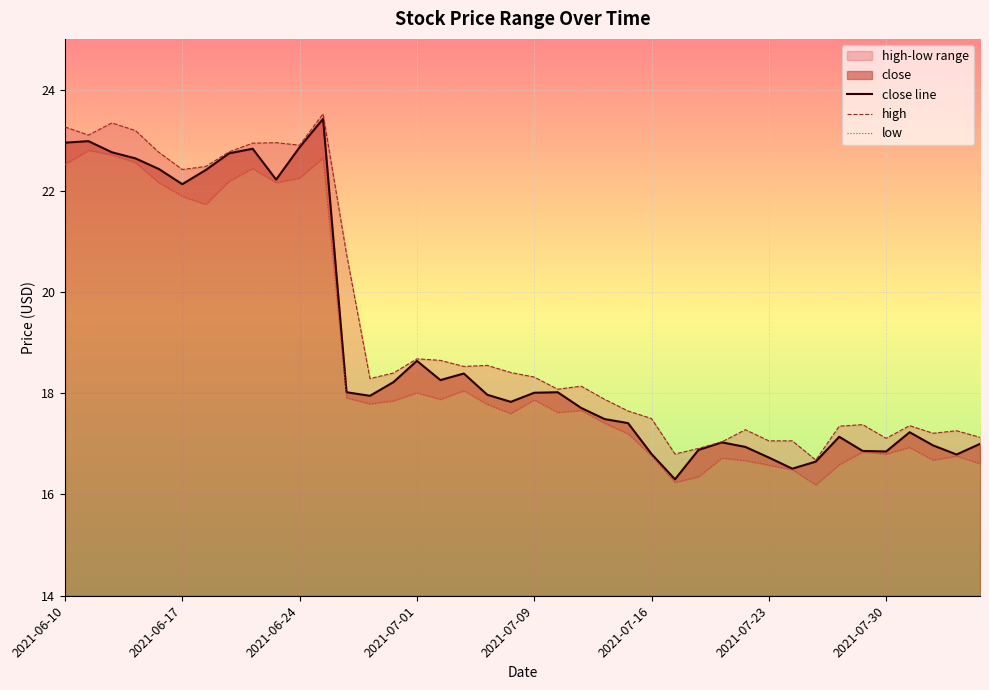

True or false: low and close line cross at least once.

False